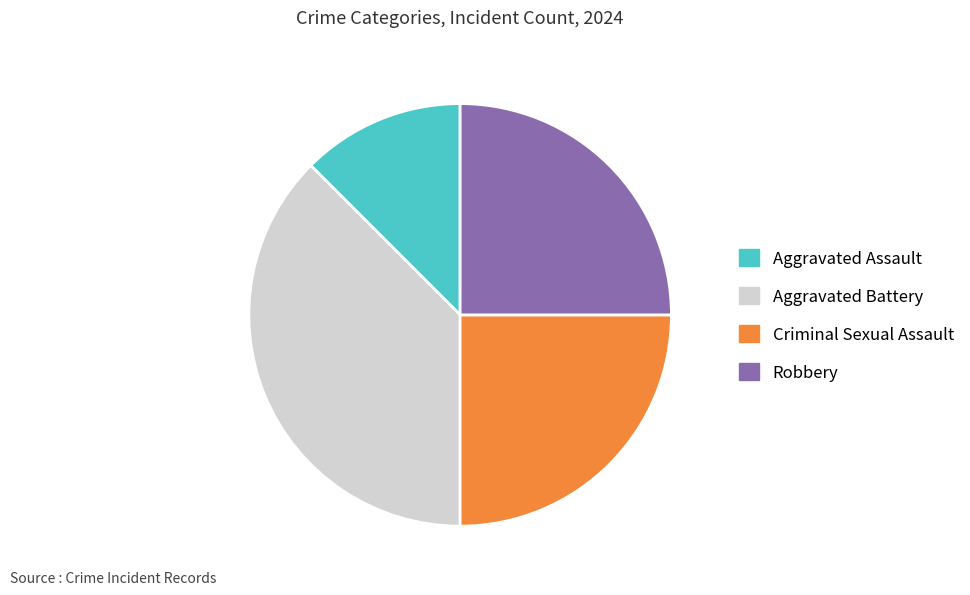

Is the sum of Aggravated Battery and Criminal Sexual Assault greater than half?

Yes